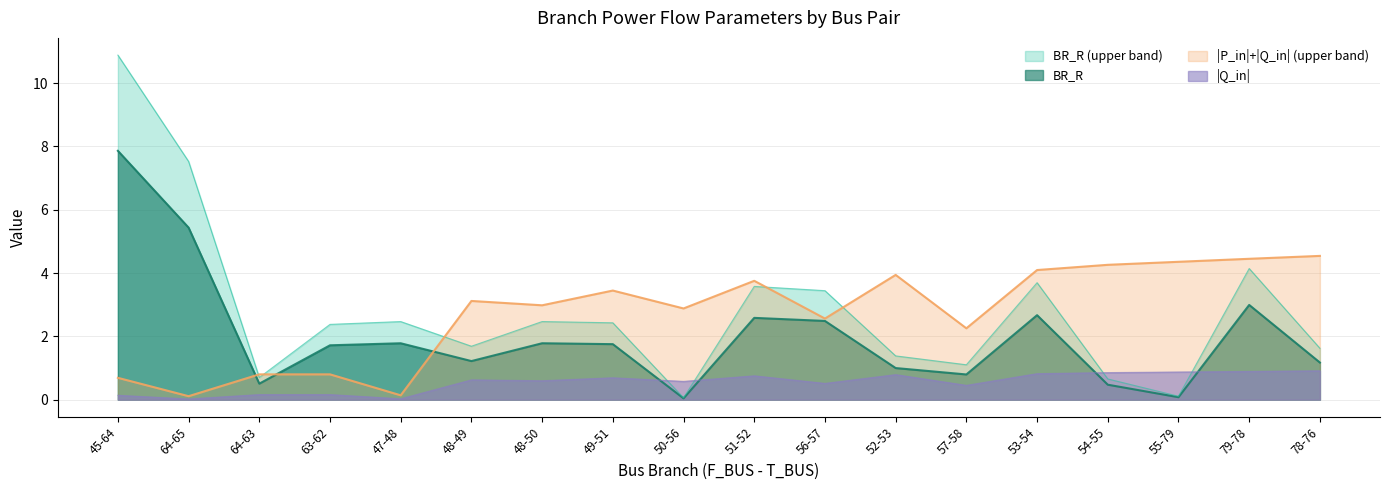

Where does the BR_R series first go above 1?

45-64